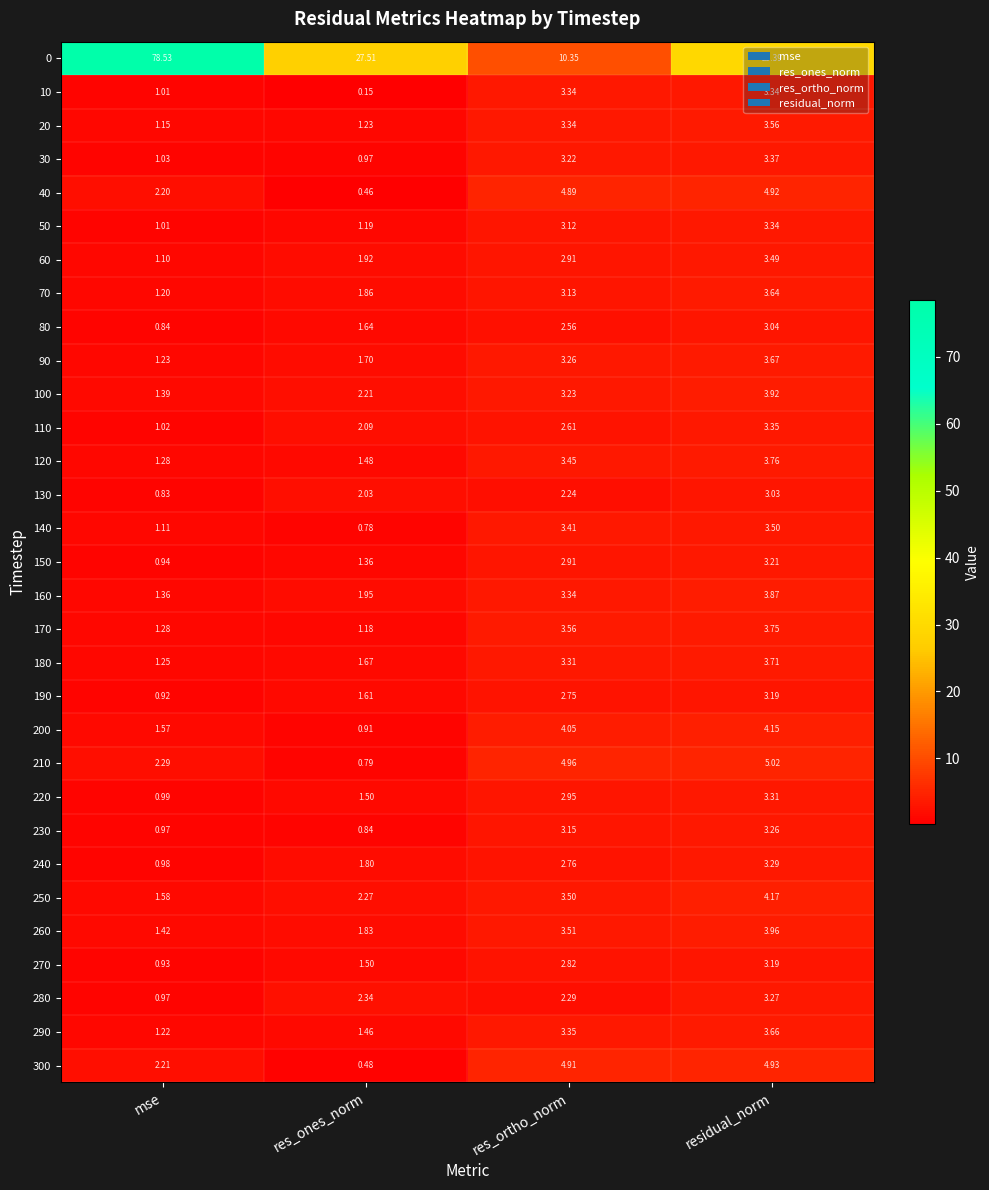

At which label does 160 first exceed 3?

res_ortho_norm